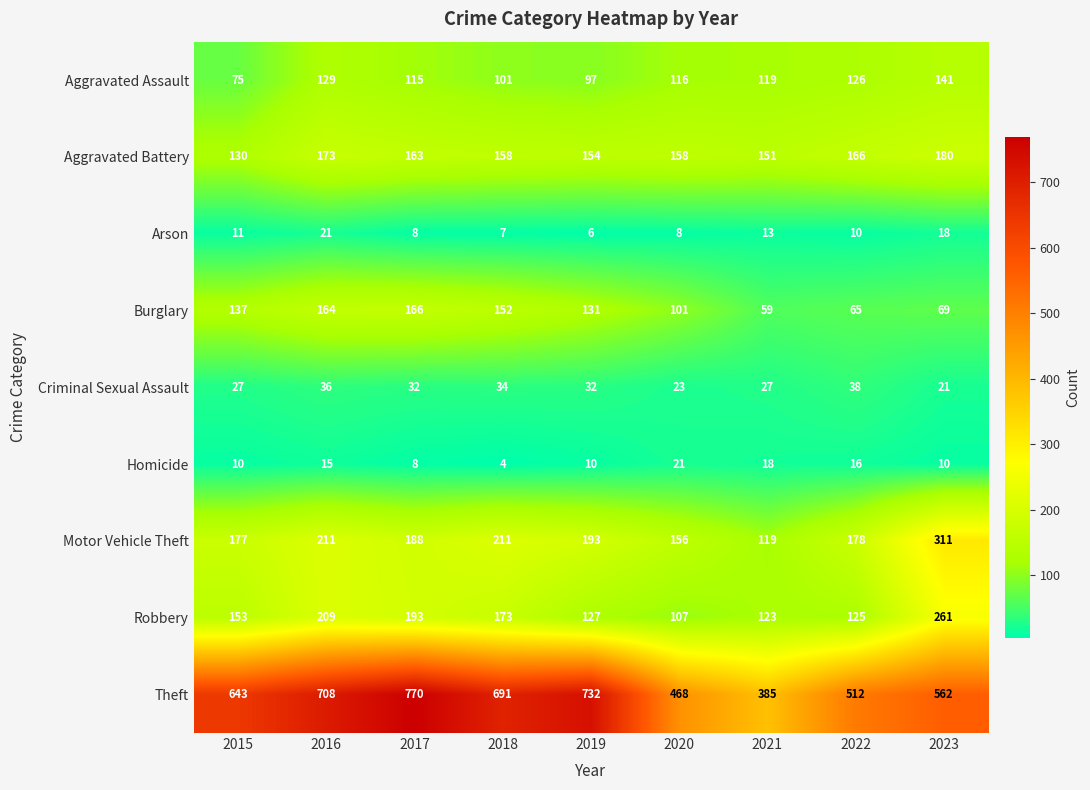

What is the approximate value of Arson at 2016, to the nearest 10?

20